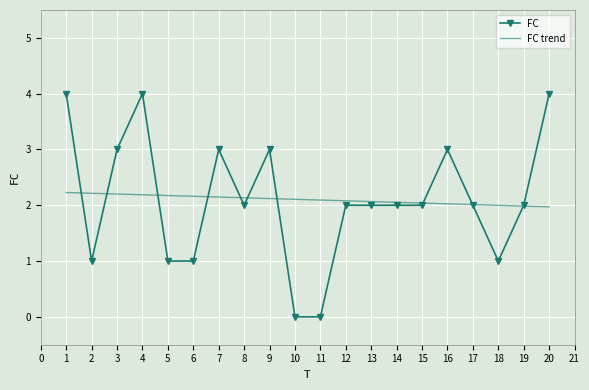

List the series in order of their peak value, lowest first.

FC trend, FC